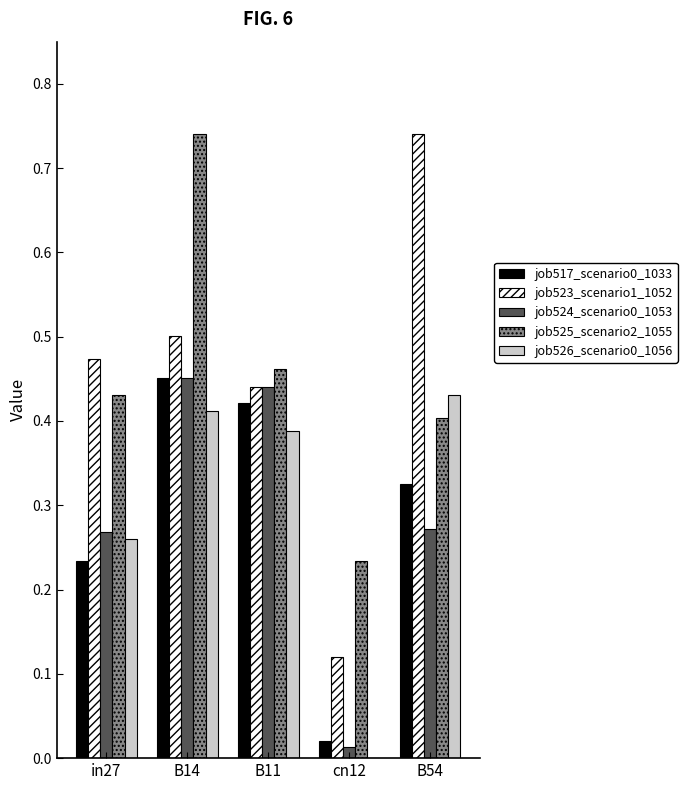

Which series changed the most between B14 and B11?

job525_scenario2_1055